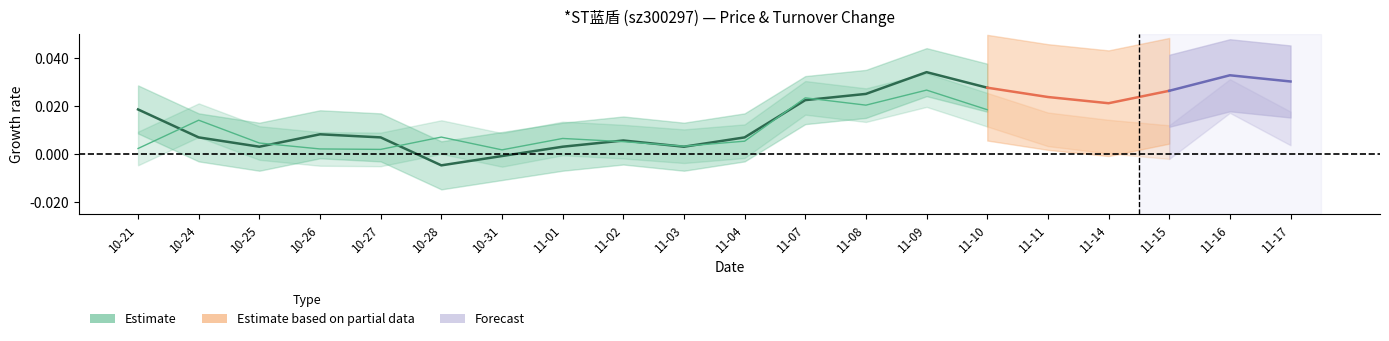

List the series in order of their overall mean, lowest first.

t_change, price